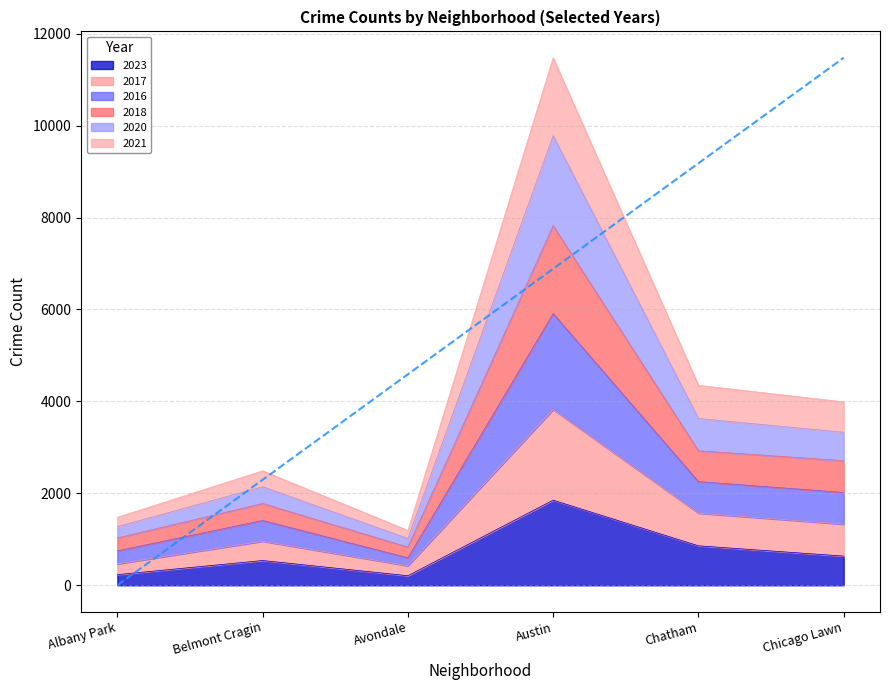

What is the label of the 3rd point from the left?

Avondale